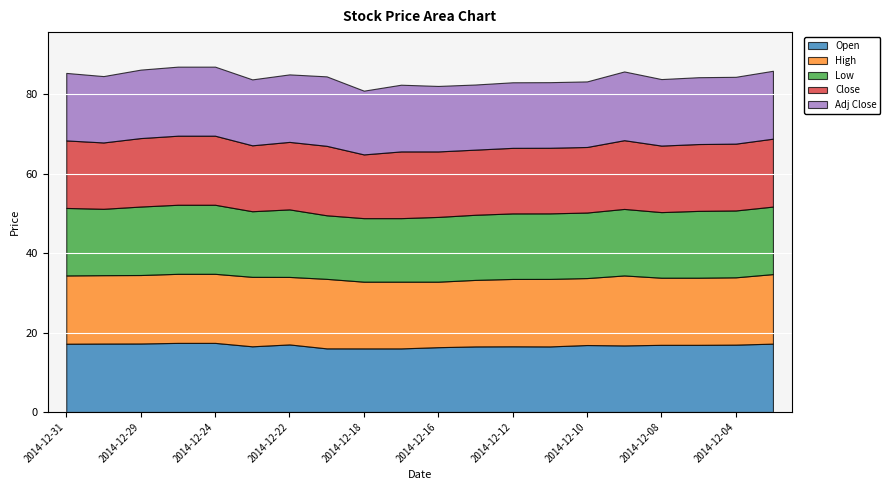

True or false: Adj Close and High cross at least once.

False